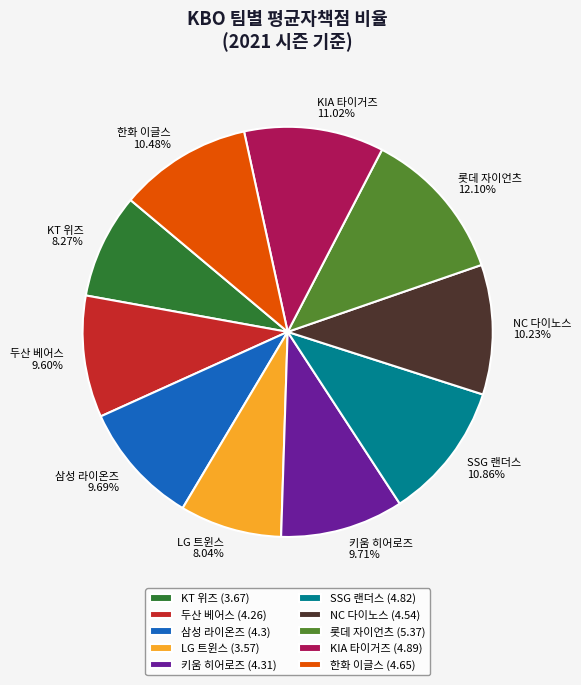

What percentage is the 롯데 자이언츠 slice, to the nearest percent?

12%